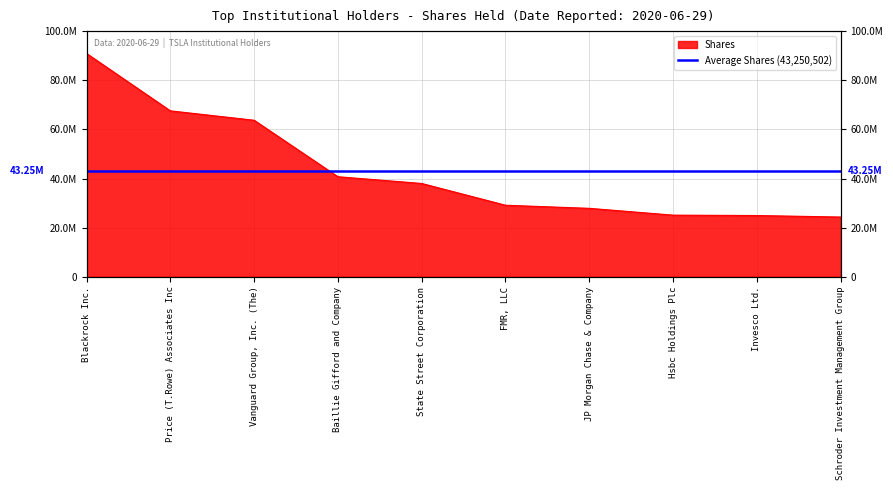

Between Vanguard Group, Inc. (The) and FMR, LLC, which is larger?

Vanguard Group, Inc. (The)